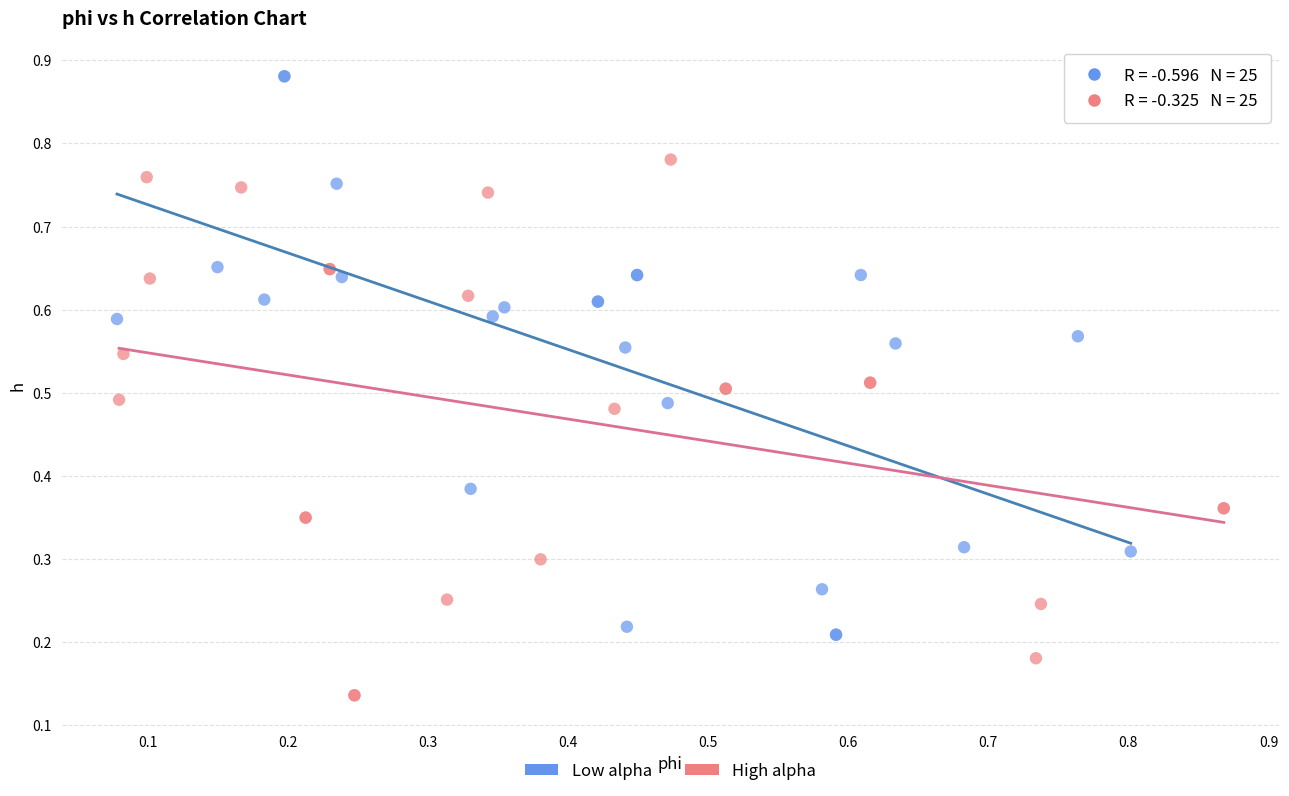

Which series reaches the minimum Y coordinate?

High alpha